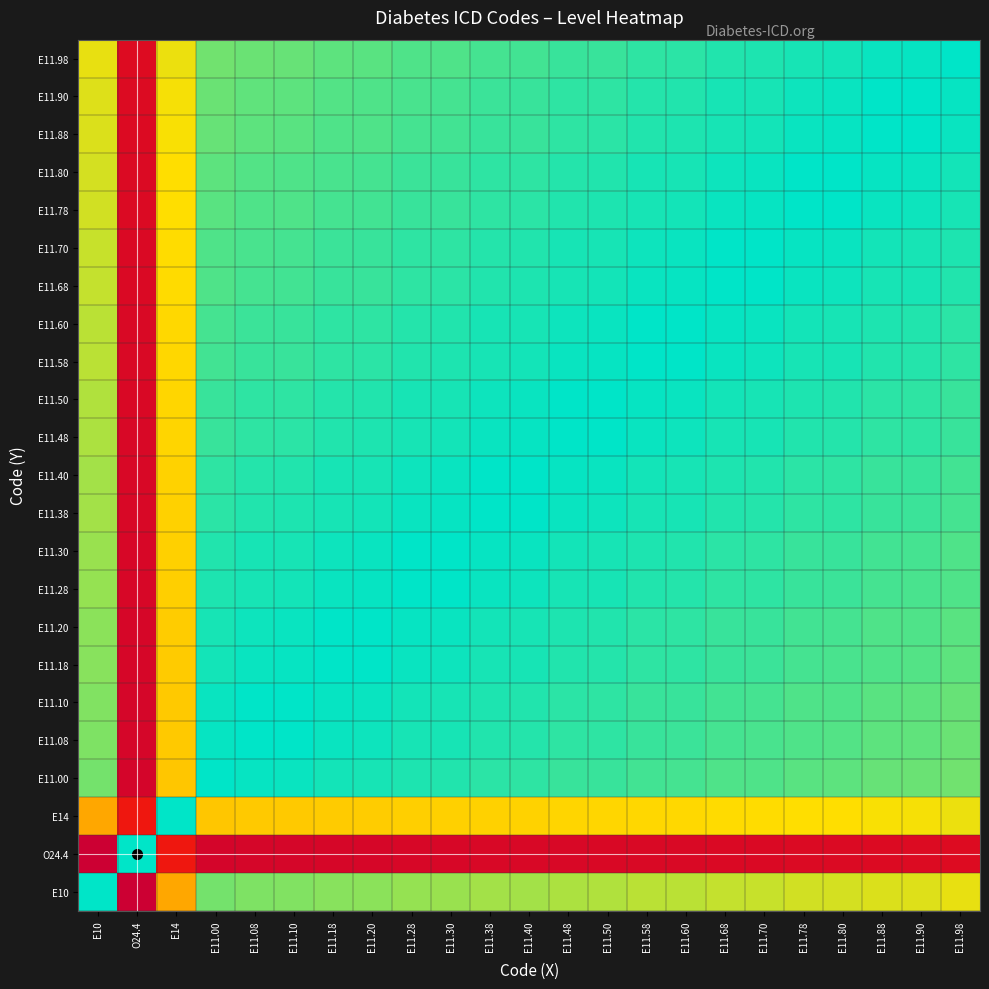

Between E11.90 and E11.98, which is larger?

E11.98